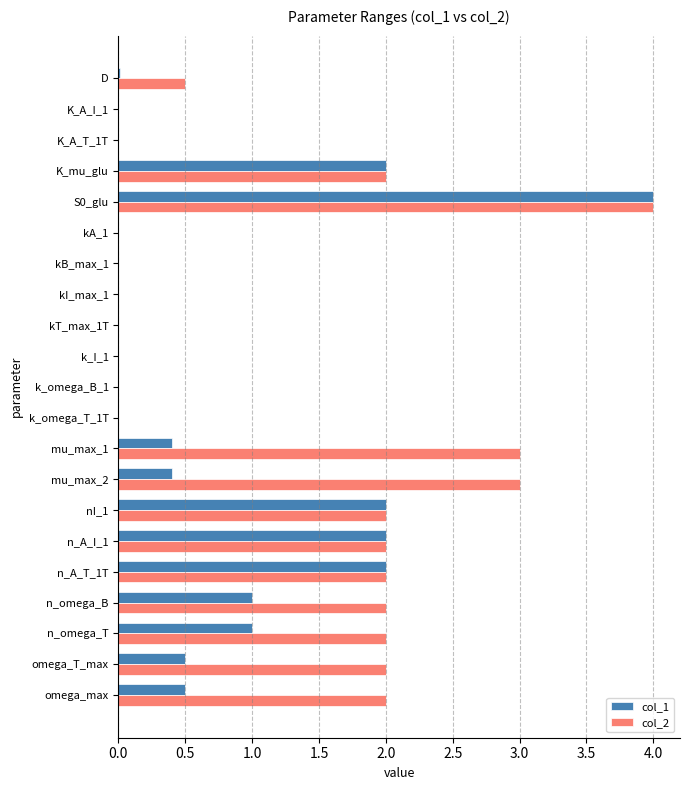

Is it true that col_1 equals 0.0 at kT_max_1T?

True